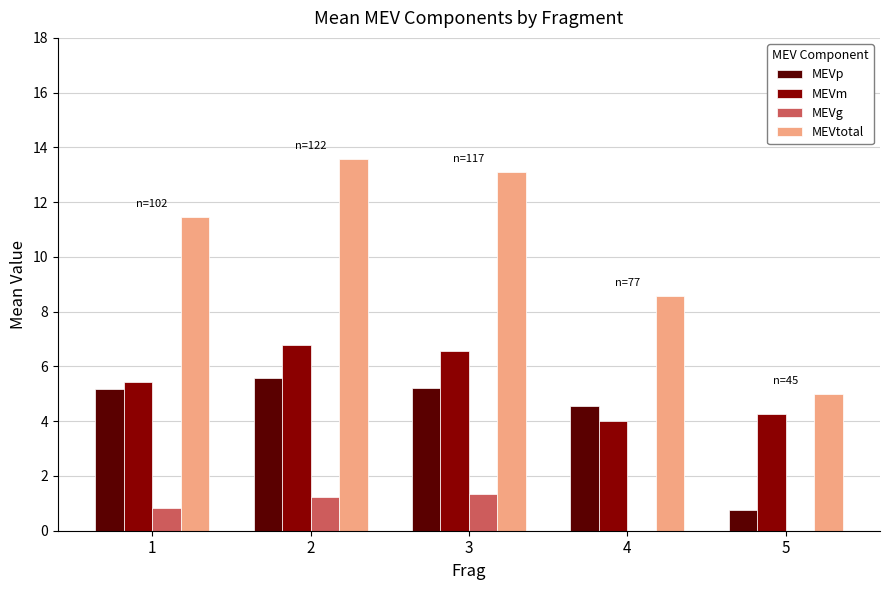

Which series has the widest spread of values?

MEVtotal